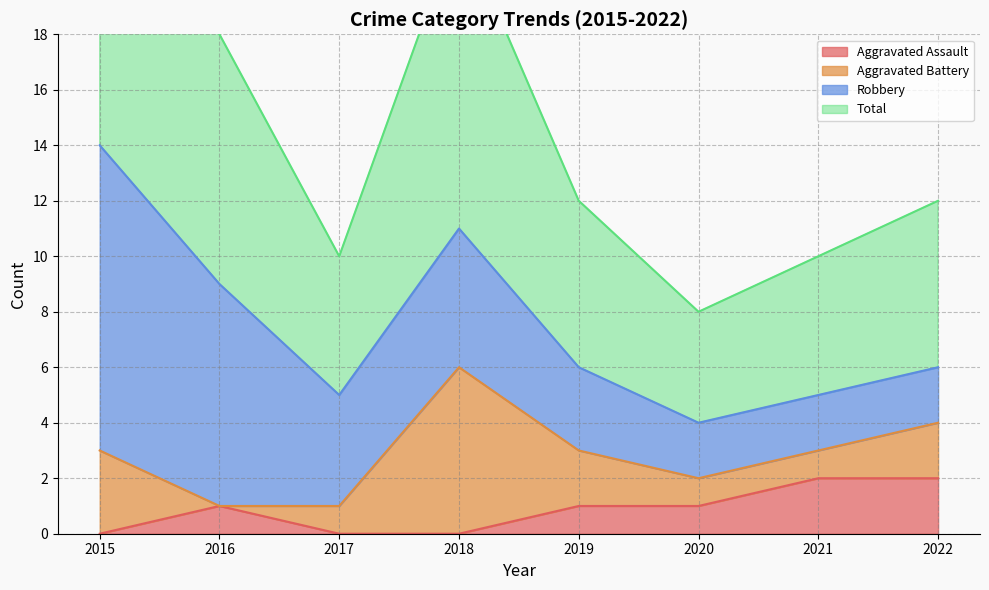

What is the difference between the maximum and minimum values in the Total series?

10